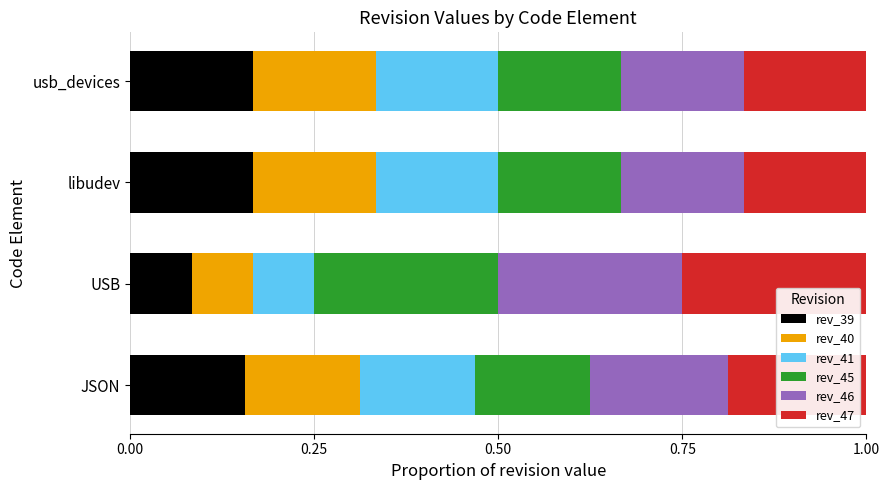

How many distinct data groups are displayed?

6